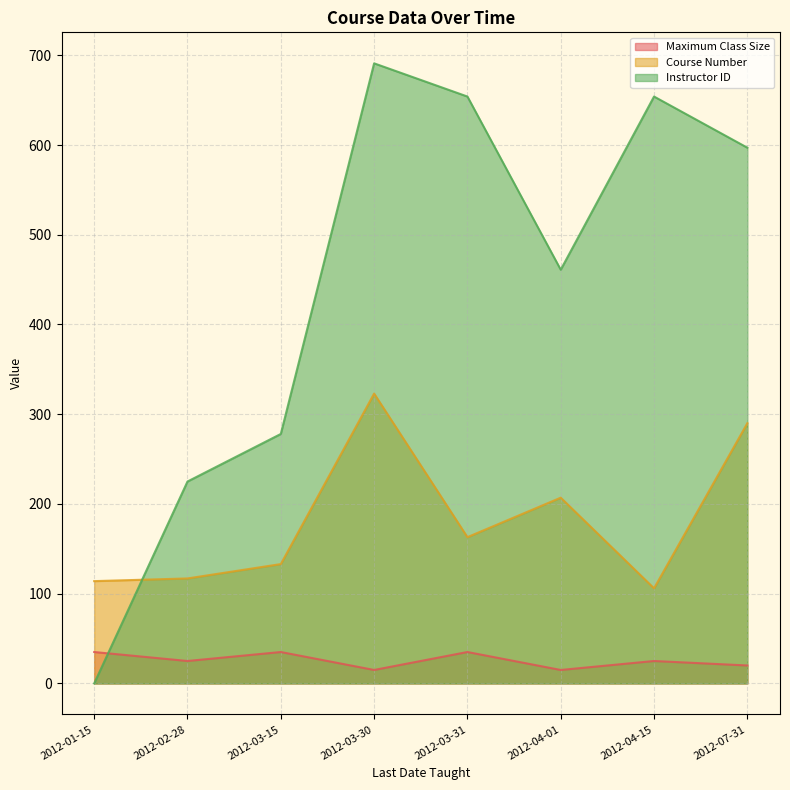

Between 2012-04-15 and 2012-03-15, which is larger?

2012-03-15